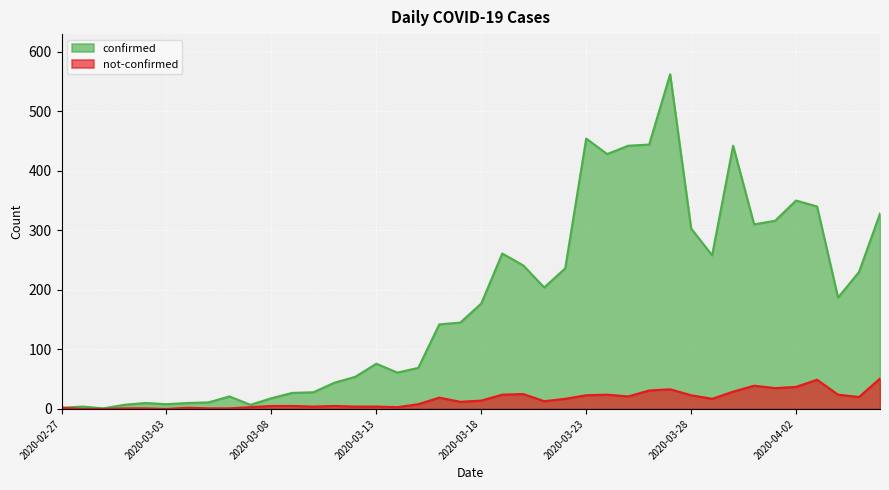

How many lines are shown in the chart?

2